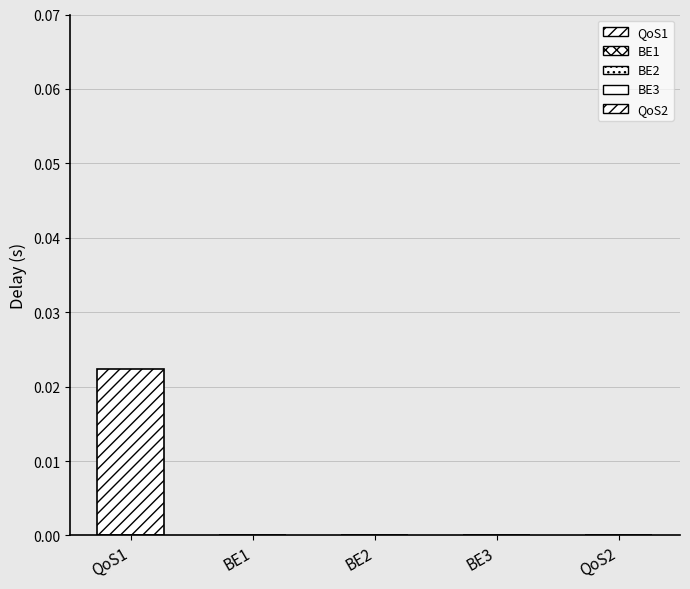

What are all the series names shown in the legend?

QoS1, BE1, BE2, BE3, QoS2